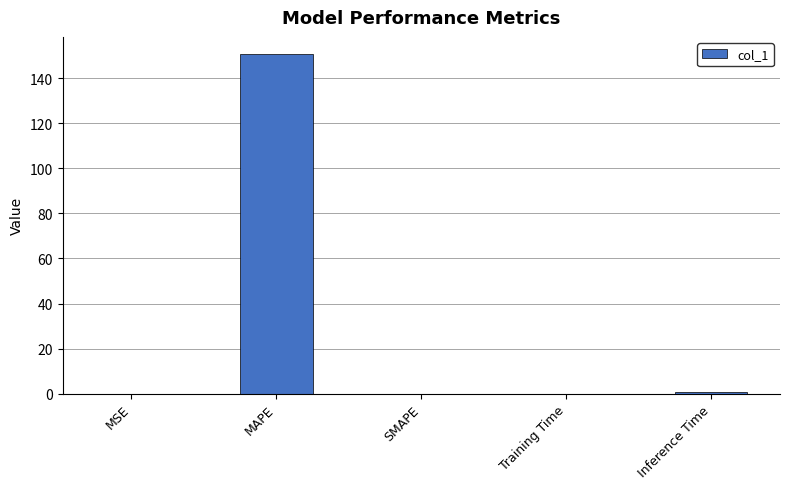

What is the change in value from MAPE to SMAPE?

-150.7